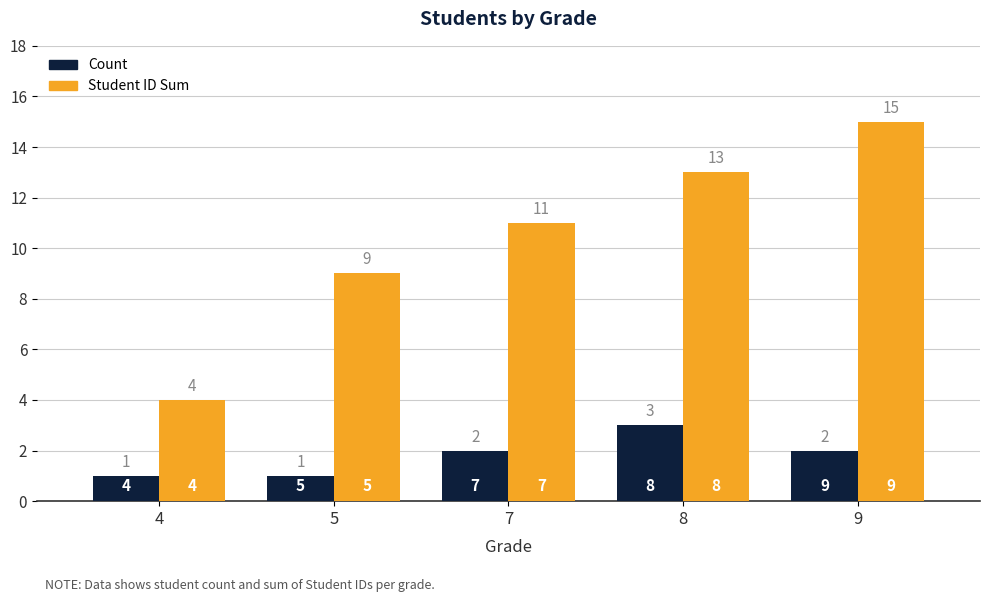

At which label is Student ID Sum closest to 9?

5